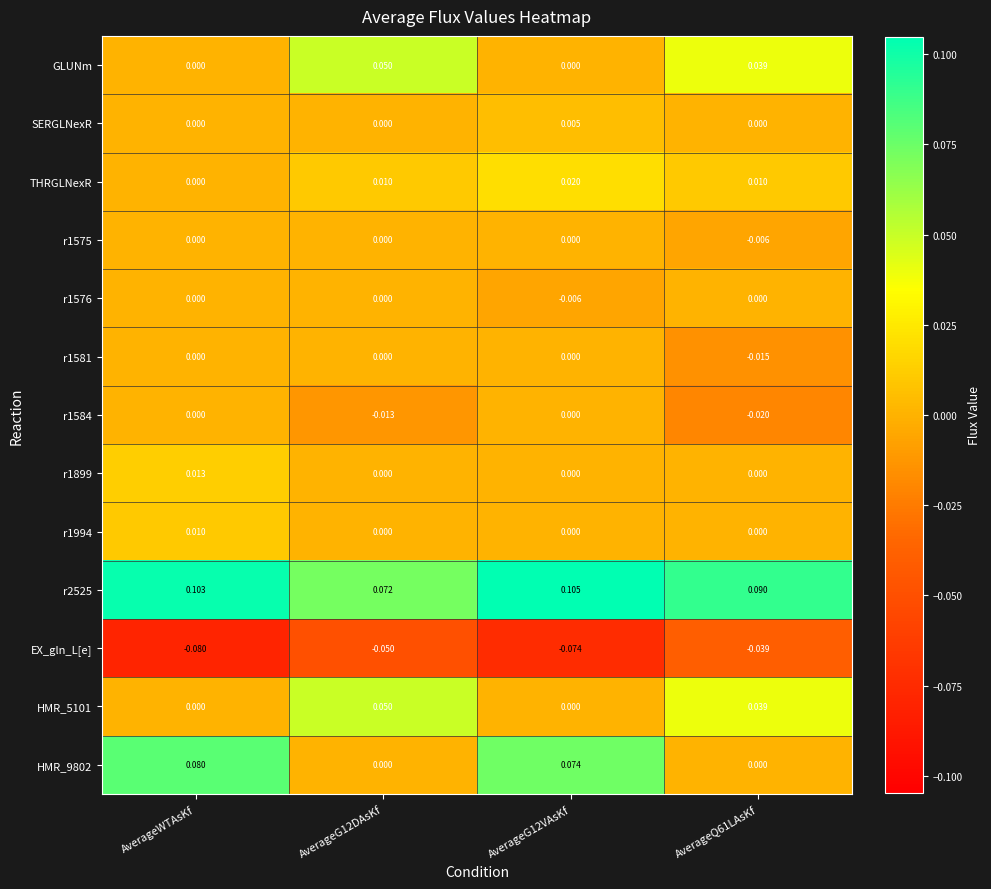

At which label is THRGLNexR closest to 0?

AverageWTAsKf